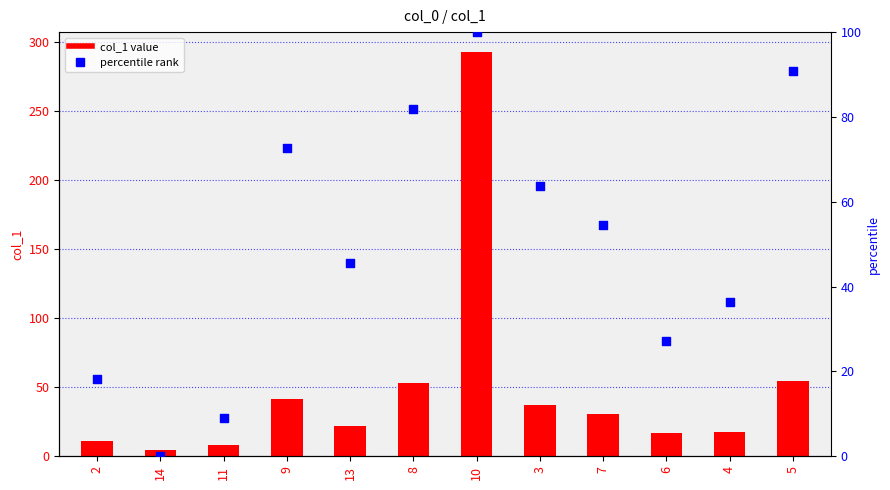

What is the total value across all series at 9?

114.0